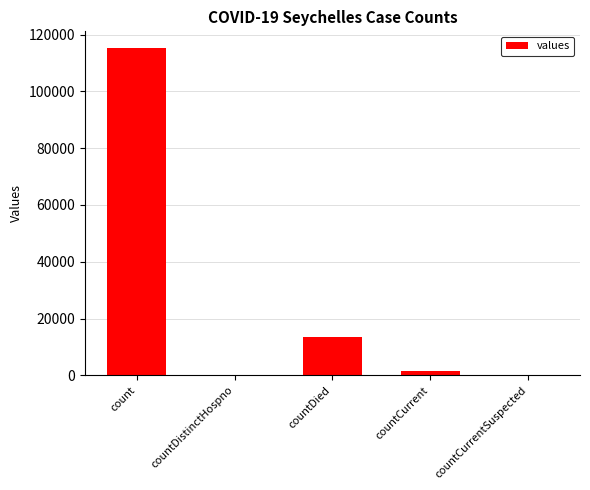

How many data points does each series have?

5